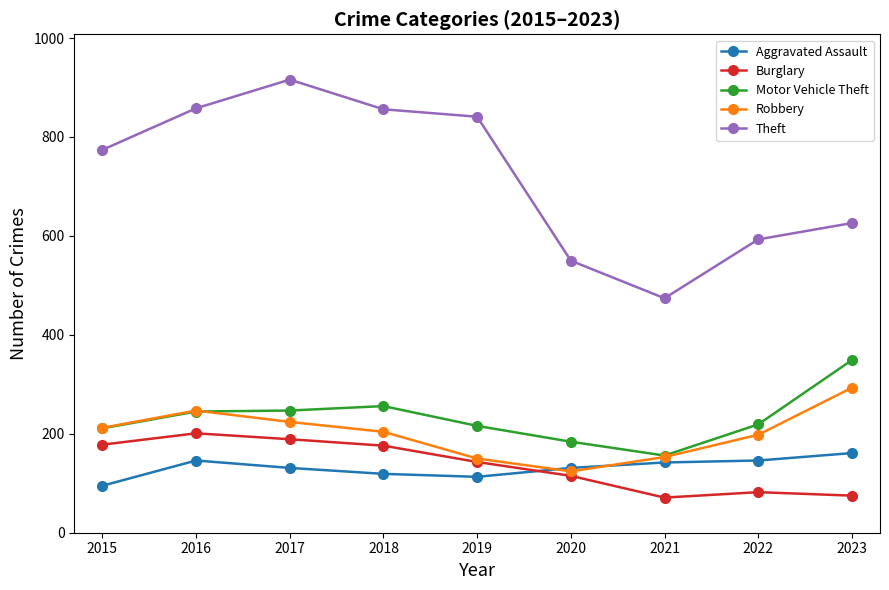

Rank the series at 2018 from highest to lowest value.

Theft, Motor Vehicle Theft, Robbery, Burglary, Aggravated Assault